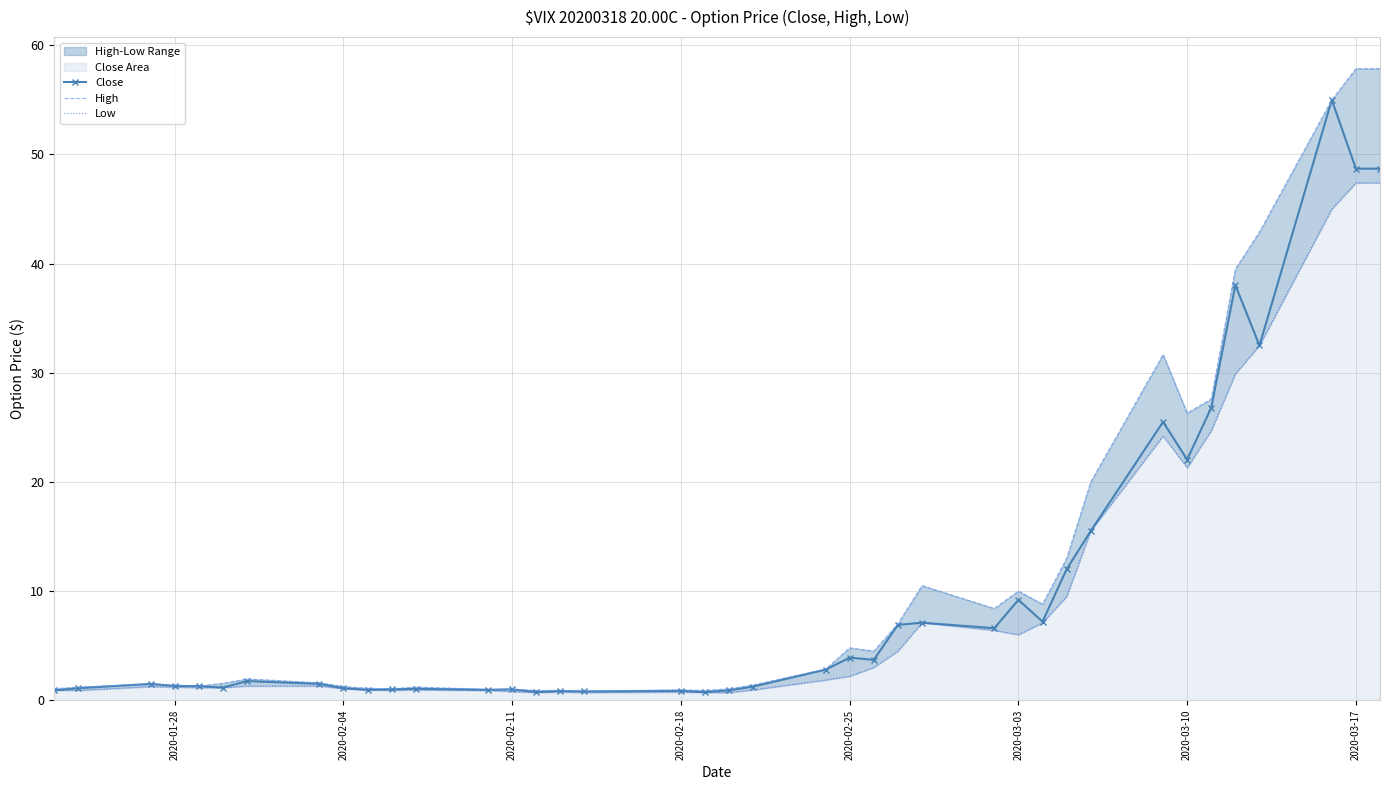

True or false: Close has more than 2 interior local peaks.

True